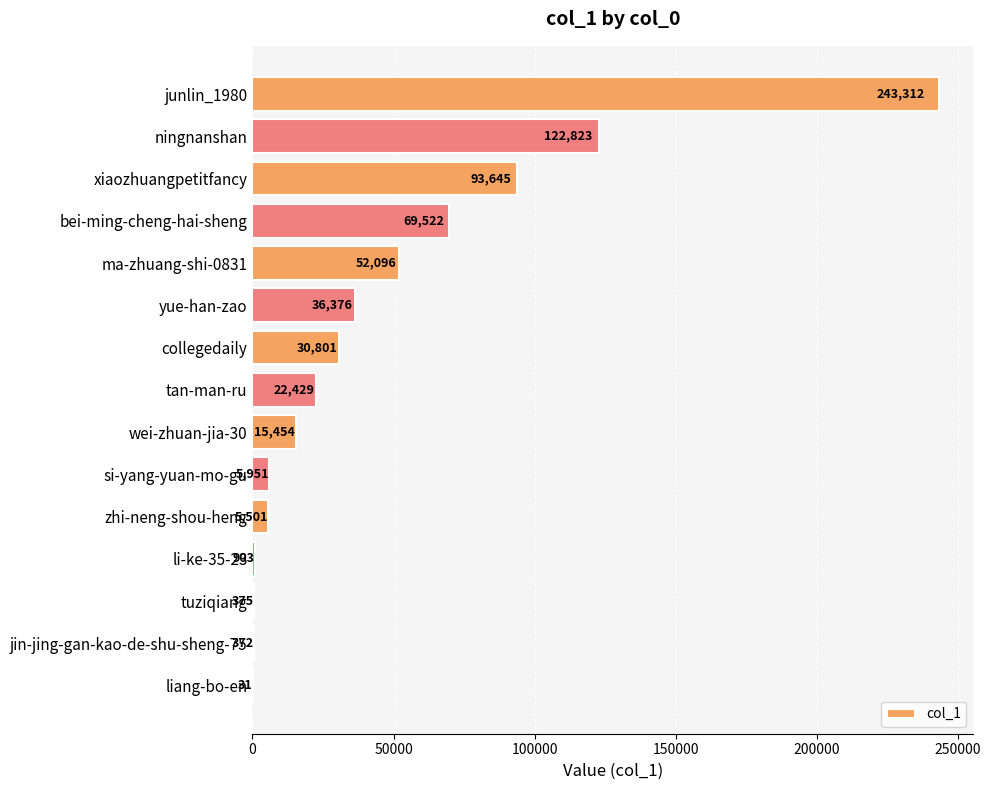

What is the sum of the values at ningnanshan and zhi-neng-shou-heng?

128324